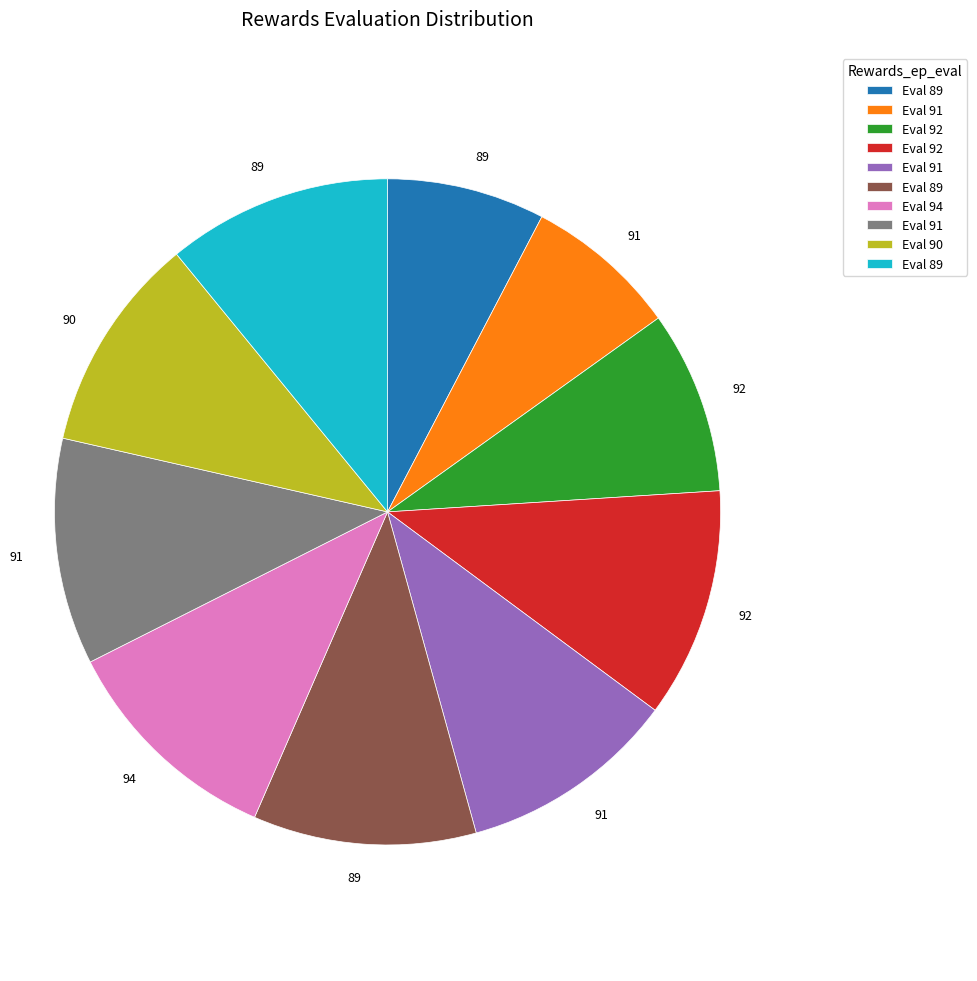

Is there any slice that represents more than half of the pie?

No